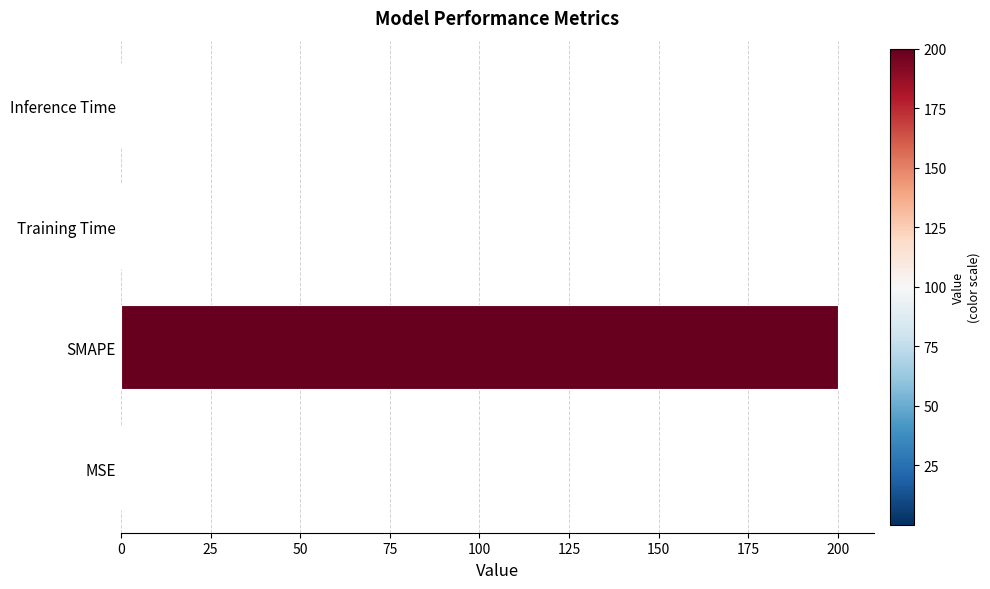

The value at Inference Time is 0.0. True or false?

True